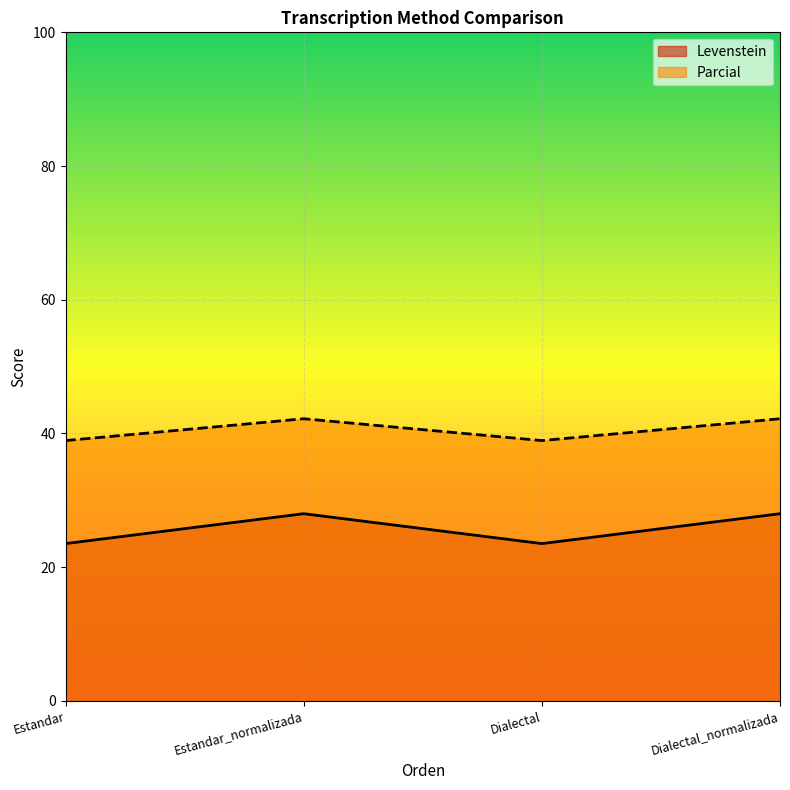

What are all the series names shown in the legend?

Levenstein, Parcial